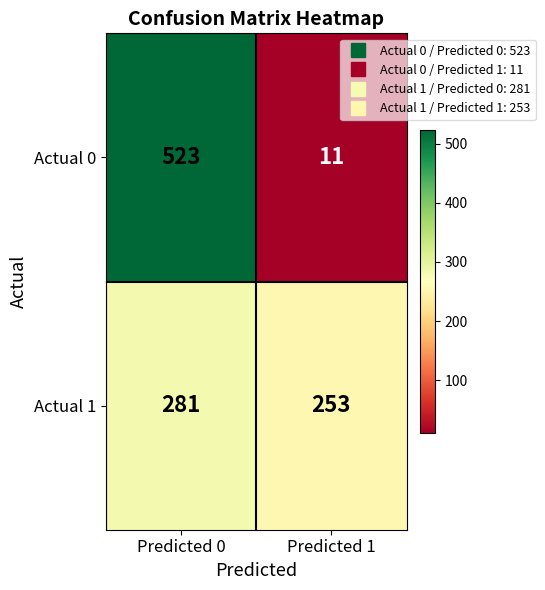

Between Predicted 0 and Predicted 1, which series saw the biggest shift?

Actual 0